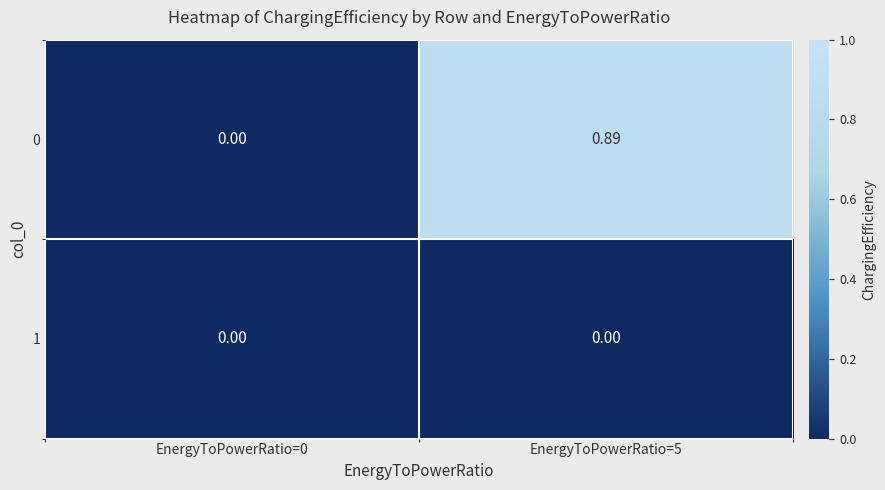

Is the value of 0 at EnergyToPowerRatio=5 greater than the value of 1 at EnergyToPowerRatio=0?

Yes